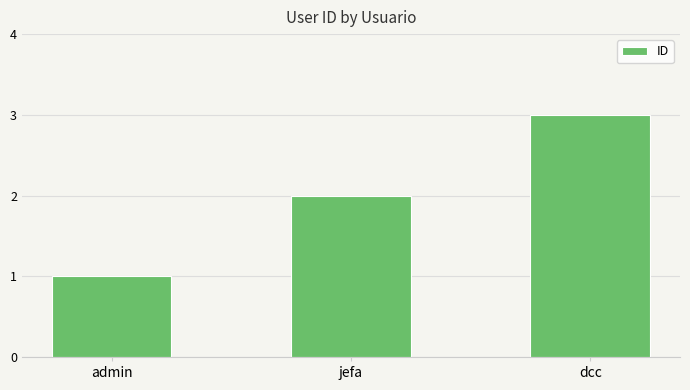

At which label is the value closest to 2?

jefa